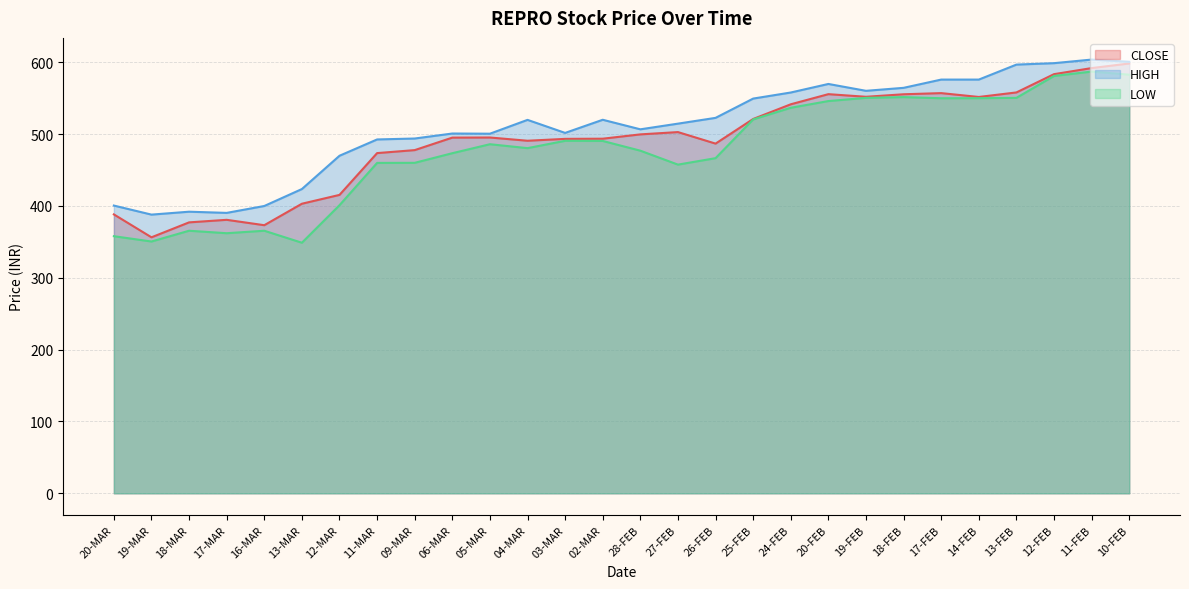

True or false: CLOSE and HIGH cross at least once.

False